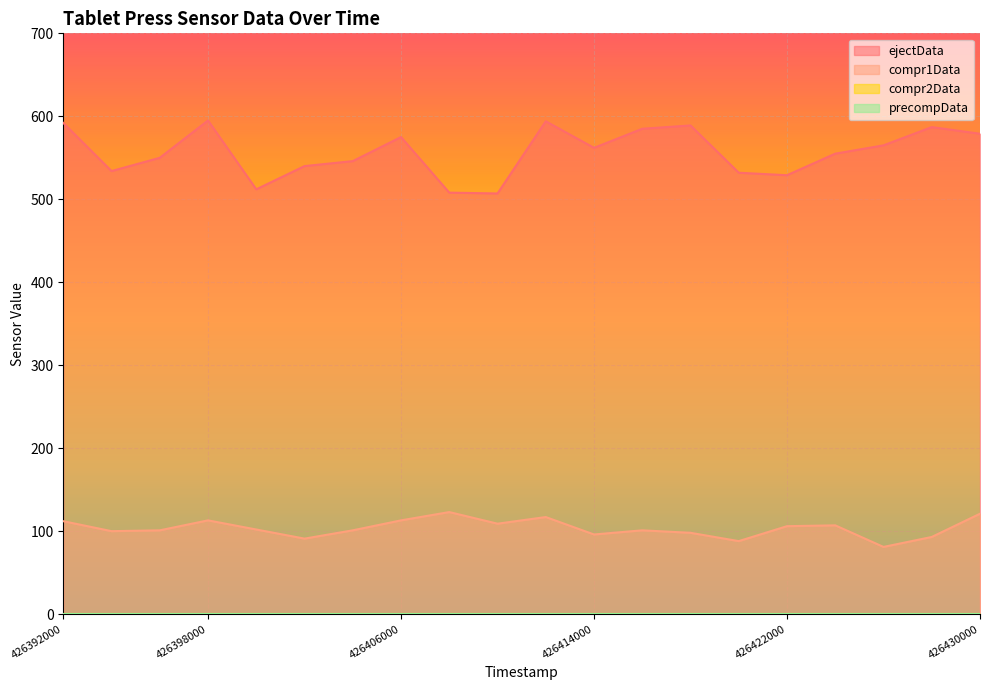

Reading right to left, list all the values displayed in this chart.

ejectData: 426430000=579	426428000=587	426426000=565	426424000=555	426422000=529	426420000=532	426418000=589	426416000=585	426414000=562	426412000=594	426410000=507	426408000=508	426406000=575	426404000=546	426402000=540	426400000=512	426398000=595	426396000=550	426394000=534	426392000=592
compr1Data: 426430000=121	426428000=93	426426000=81	426424000=107	426422000=106	426420000=88	426418000=98	426416000=101	426414000=96	426412000=117	426410000=109	426408000=123	426406000=113	426404000=101	426402000=91	426400000=102	426398000=113	426396000=101	426394000=100	426392000=112